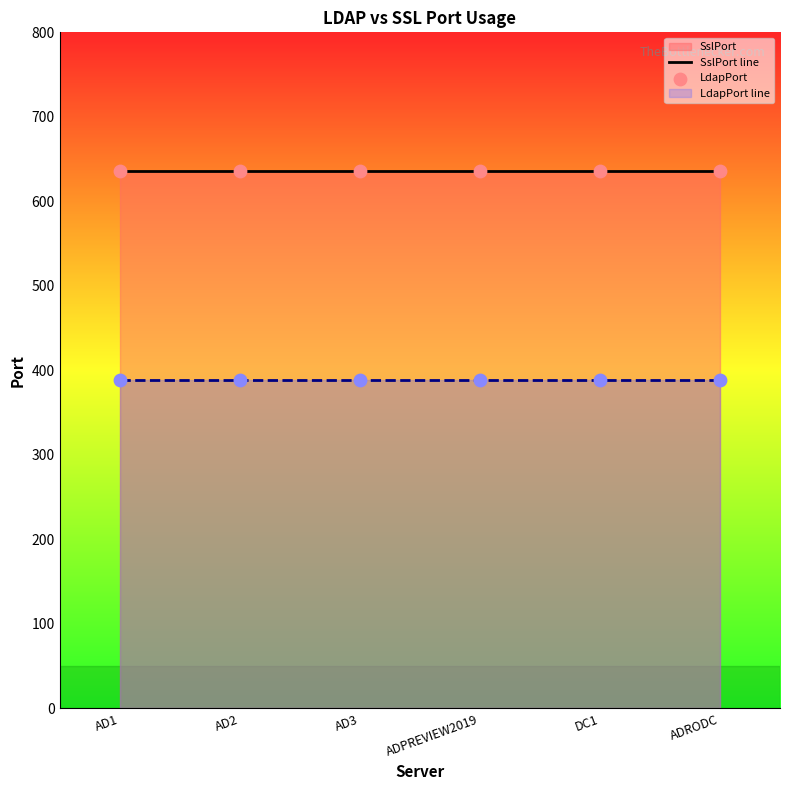

Which series has the largest total across all categories?

SslPort line